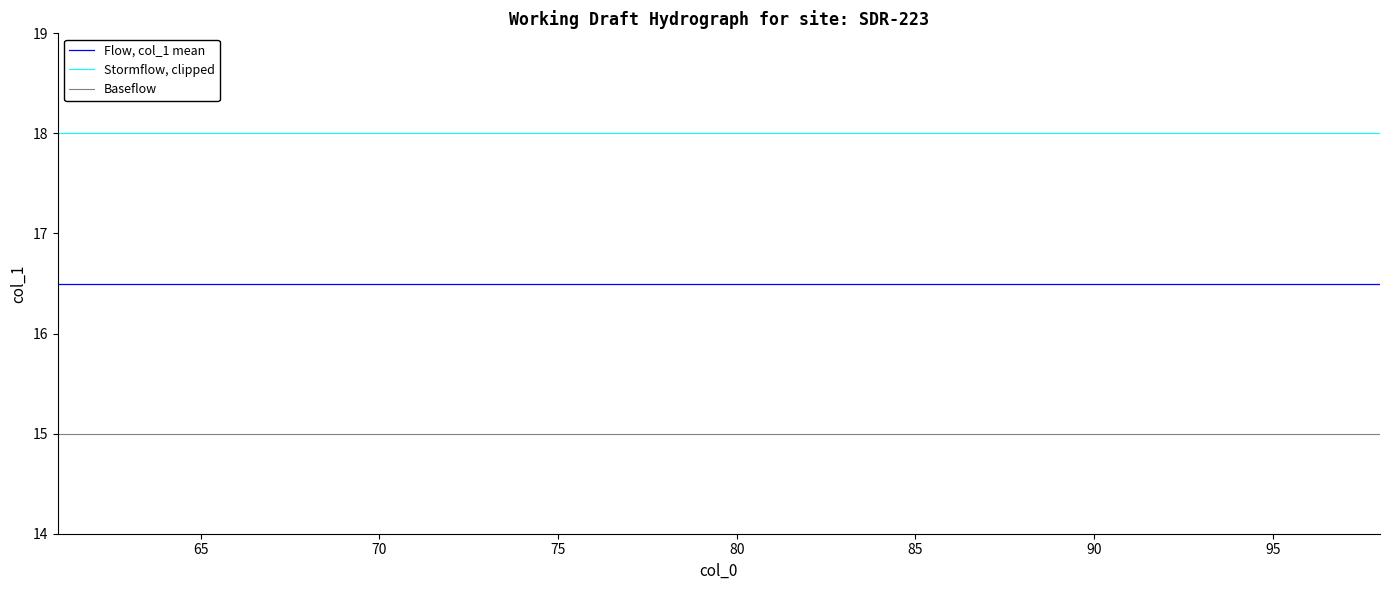

Rank the series by their maximum value, from lowest to highest.

Baseflow, Flow, col_1 mean, Stormflow, clipped